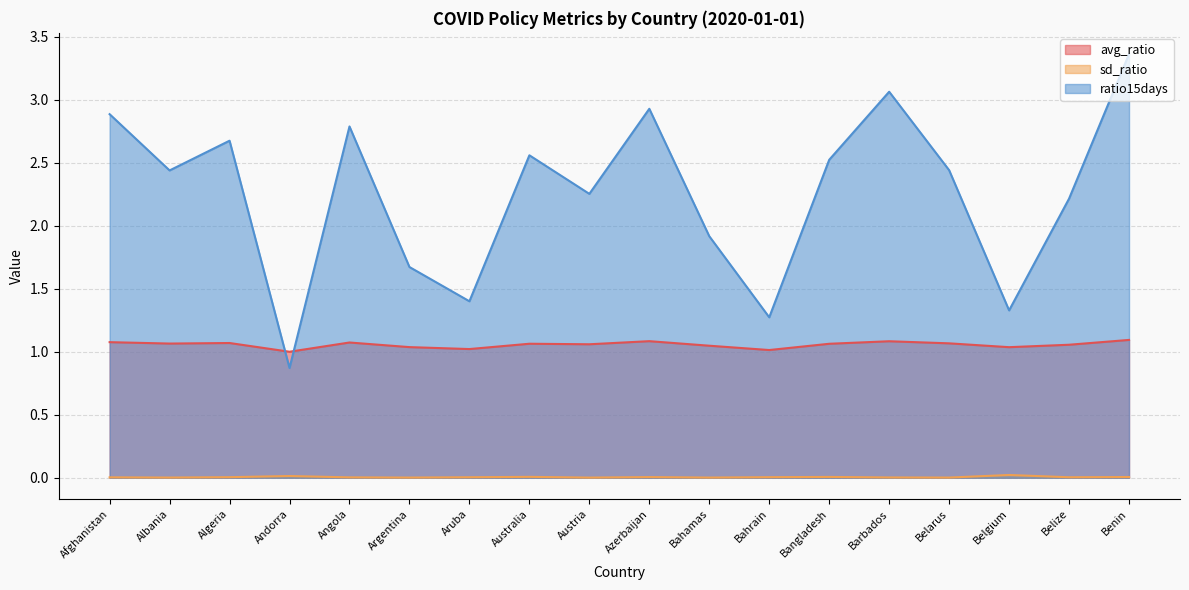

Reading left to right, list all the values displayed in this chart.

avg_ratio: Afghanistan=1.1	Albania=1.1	Algeria=1.1	Andorra=1.0	Angola=1.1	Argentina=1.0	Aruba=1.0	Australia=1.1	Austria=1.1	Azerbaijan=1.1	Bahamas=1.0	Bahrain=1.0	Bangladesh=1.1	Barbados=1.1	Belarus=1.1	Belgium=1.0	Belize=1.1	Benin=1.1
sd_ratio: Afghanistan=0.0	Albania=0.0	Algeria=0.0	Andorra=0.0	Angola=0.0	Argentina=0.0	Aruba=0.0	Australia=0.0	Austria=0.0	Azerbaijan=0.0	Bahamas=0.0	Bahrain=0.0	Bangladesh=0.0	Barbados=0.0	Belarus=0.0	Belgium=0.0	Belize=0.0	Benin=0.0
ratio15days: Afghanistan=2.9	Albania=2.4	Algeria=2.7	Andorra=0.9	Angola=2.8	Argentina=1.7	Aruba=1.4	Australia=2.6	Austria=2.3	Azerbaijan=2.9	Bahamas=1.9	Bahrain=1.3	Bangladesh=2.5	Barbados=3.1	Belarus=2.4	Belgium=1.3	Belize=2.2	Benin=3.4